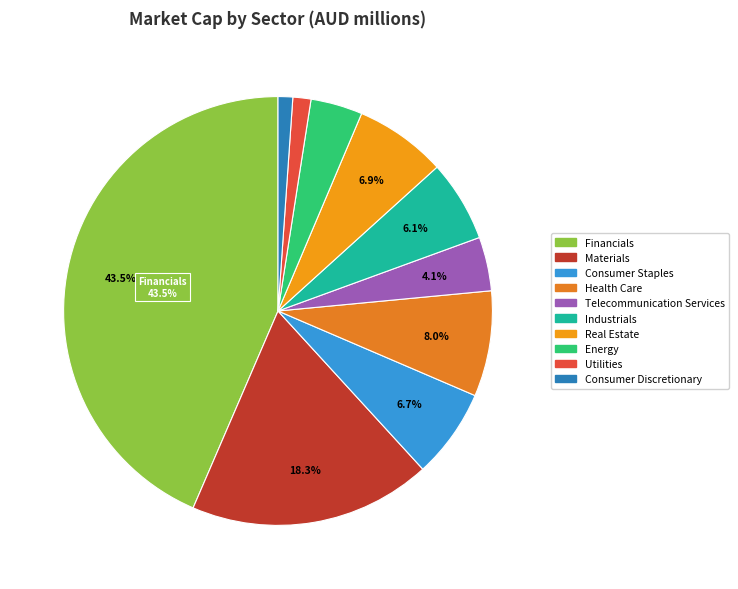

How many segments does this pie chart have?

10